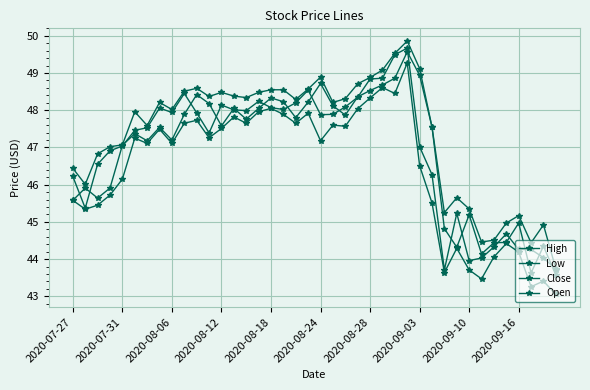

True or false: Low and Open cross at least once.

False